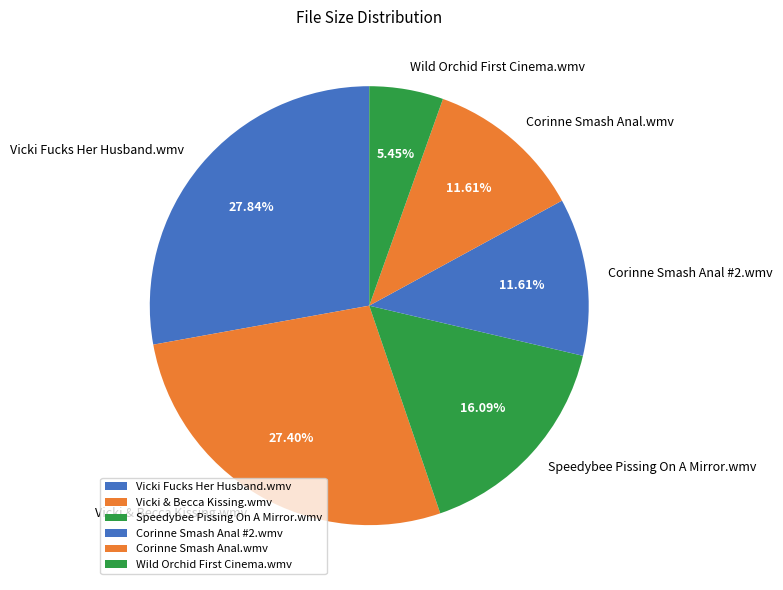

To the nearest percent, what portion does Vicki & Becca Kissing.wmv represent?

27%